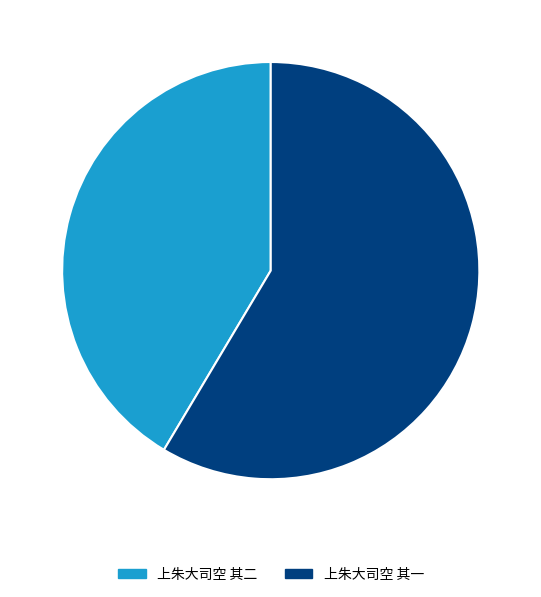

What is the ratio of the value at 上朱大司空 其二 to the value at 上朱大司空 其一?

0.7